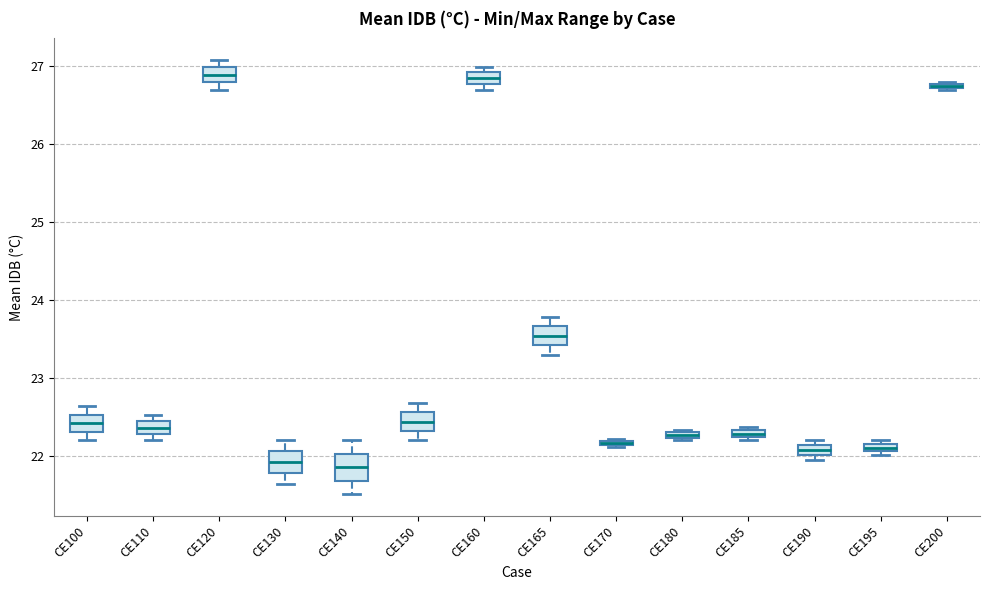

Where is the lower edge of the box for CE185 on the y-axis? The values are not printed on the chart, so give them approximately, as read against the axis.

22.2